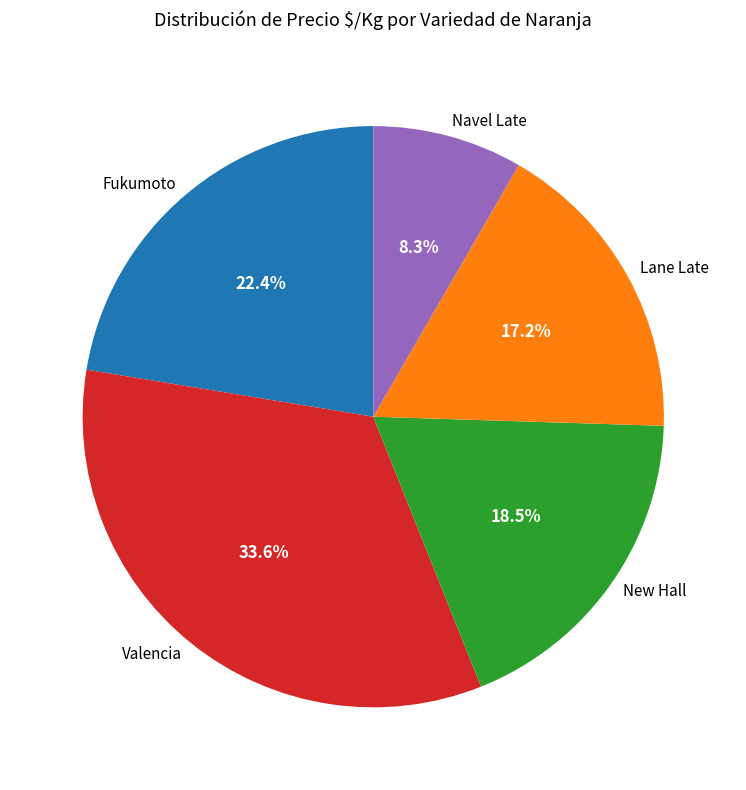

To the nearest percent, what percentage of the pie is Valencia?

34%